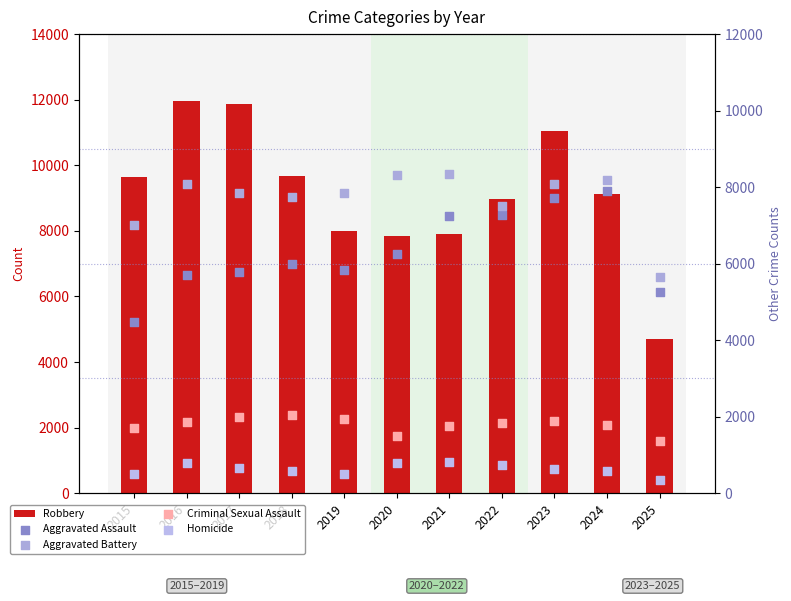

At how many categories does at least one series exceed 9152?

5